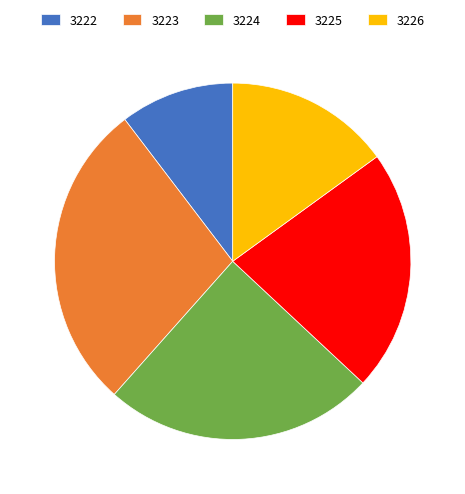

Is it true that 3226 is 22% of the pie?

False